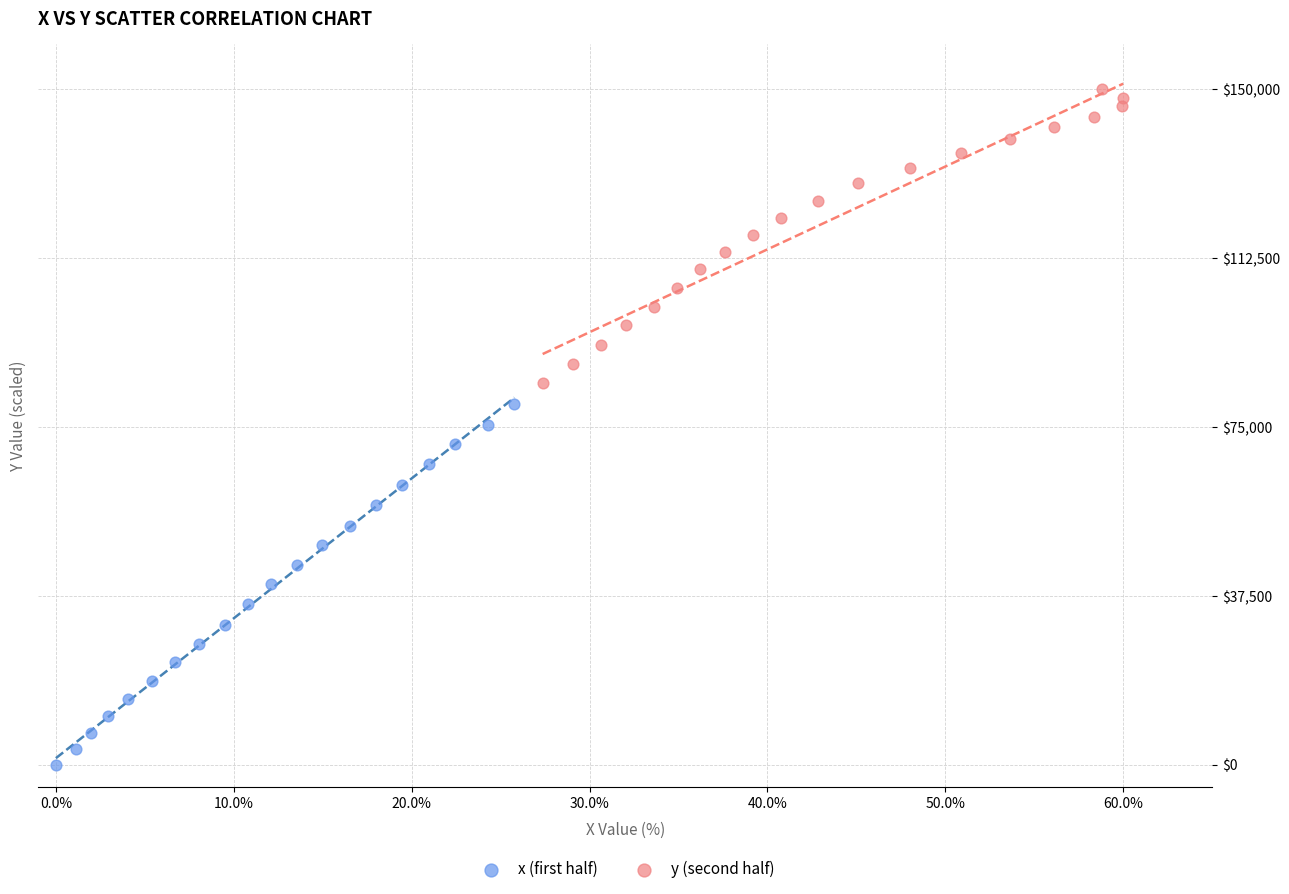

What are all the series names shown in the legend?

x (first half), y (second half)